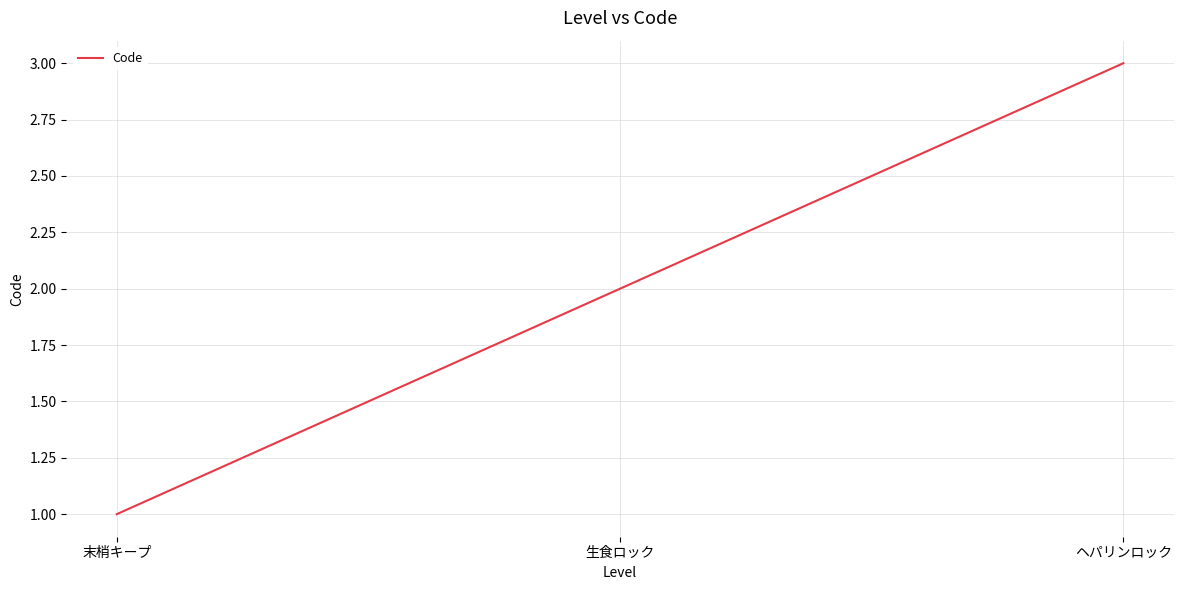

What is the change in value from 末梢キープ to ヘパリンロック?

+2